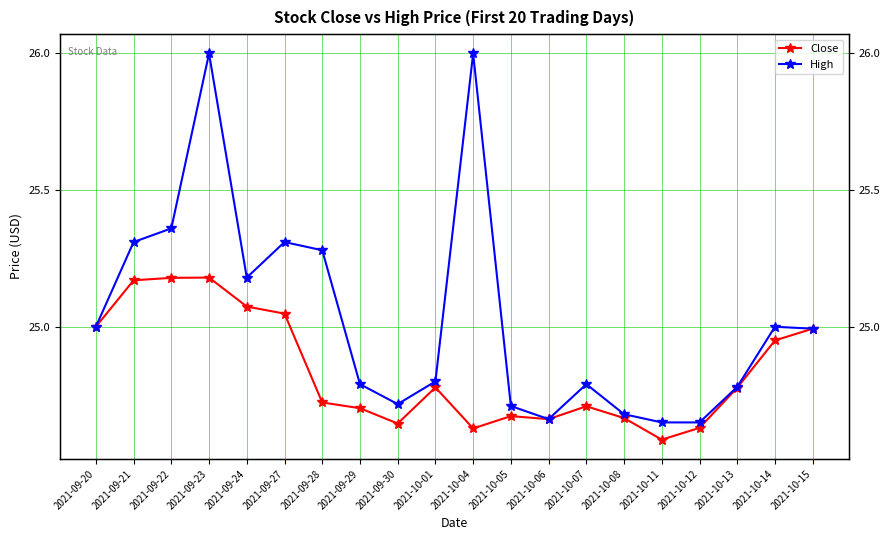

What are all the series names shown in the legend?

Close, High